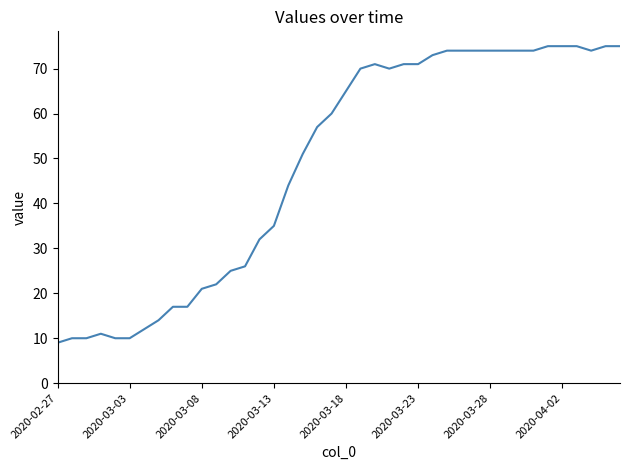

What is the difference between the maximum and minimum values?

66